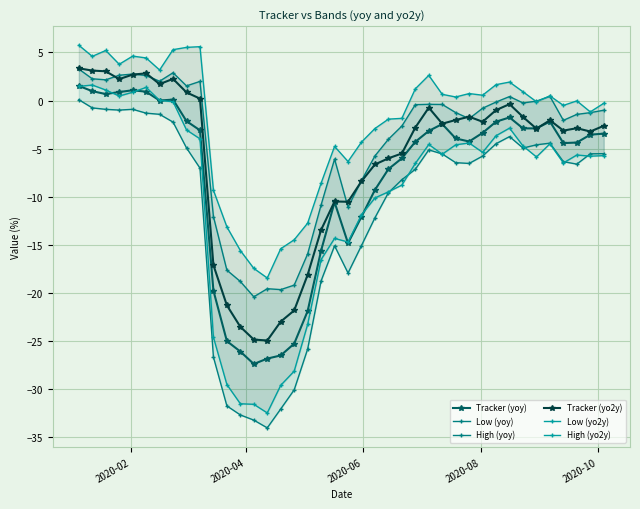

Reading left to right, list all the values displayed in this chart.

Tracker (yoy): 1.5	1.0	0.7	0.9	1.1	0.9	0.0	0.1	-2.1	-3.1	-19.7	-25.0	-26.1	-27.4	-26.8	-26.5	-25.3	-21.9	-15.6	-10.6	-14.8	-12.1	-9.3	-7.1	-6.0	-4.3	-3.2	-2.4	-3.9	-4.3	-3.4	-2.2	-1.7	-2.9	-2.9	-2.2	-4.4	-4.4	-3.5	-3.4
Low (yoy): 0.1	-0.8	-0.9	-1.0	-0.9	-1.3	-1.4	-2.2	-4.9	-7.0	-26.7	-31.7	-32.7	-33.2	-34.0	-32.0	-30.1	-25.8	-18.7	-15.1	-17.9	-15.1	-12.2	-9.6	-8.2	-7.1	-5.1	-5.5	-6.5	-6.5	-5.8	-4.5	-3.7	-4.9	-4.6	-4.4	-6.3	-6.6	-5.5	-5.5
High (yoy): 3.3	2.3	2.2	2.6	2.8	2.6	2.0	2.9	1.5	2.0	-12.0	-17.6	-18.8	-20.4	-19.5	-19.6	-19.2	-15.9	-10.8	-6.1	-11.1	-8.3	-5.7	-4.0	-2.6	-0.4	-0.4	-0.4	-1.2	-1.9	-0.8	-0.2	0.4	-0.2	-0.1	0.4	-2.1	-1.4	-1.3	-1.0
Tracker (yo2y): 3.4	3.1	3.0	2.2	2.7	2.8	1.7	2.3	0.9	0.2	-17.1	-21.3	-23.5	-24.8	-24.9	-23.0	-21.8	-18.1	-13.4	-10.5	-10.5	-8.4	-6.6	-6.0	-5.5	-2.8	-0.7	-2.4	-2.0	-1.7	-2.2	-1.0	-0.4	-1.7	-2.9	-2.0	-3.1	-2.9	-3.2	-2.6
Low (yo2y): 1.5	1.6	1.1	0.5	0.9	1.4	0.0	-0.1	-3.1	-4.0	-24.6	-29.5	-31.5	-31.6	-32.5	-29.6	-28.1	-23.2	-16.5	-14.3	-14.7	-11.9	-10.1	-9.5	-8.8	-6.5	-4.6	-5.6	-4.6	-4.4	-5.4	-3.7	-2.9	-4.7	-5.9	-4.5	-6.5	-5.7	-5.8	-5.7
High (yo2y): 5.7	4.6	5.2	3.8	4.6	4.4	3.2	5.3	5.5	5.6	-9.3	-13.1	-15.6	-17.4	-18.4	-15.4	-14.5	-12.7	-8.6	-4.8	-6.3	-4.3	-2.9	-1.9	-1.8	1.2	2.6	0.6	0.4	0.7	0.6	1.7	1.9	0.9	-0.1	0.5	-0.5	-0.0	-1.2	-0.3